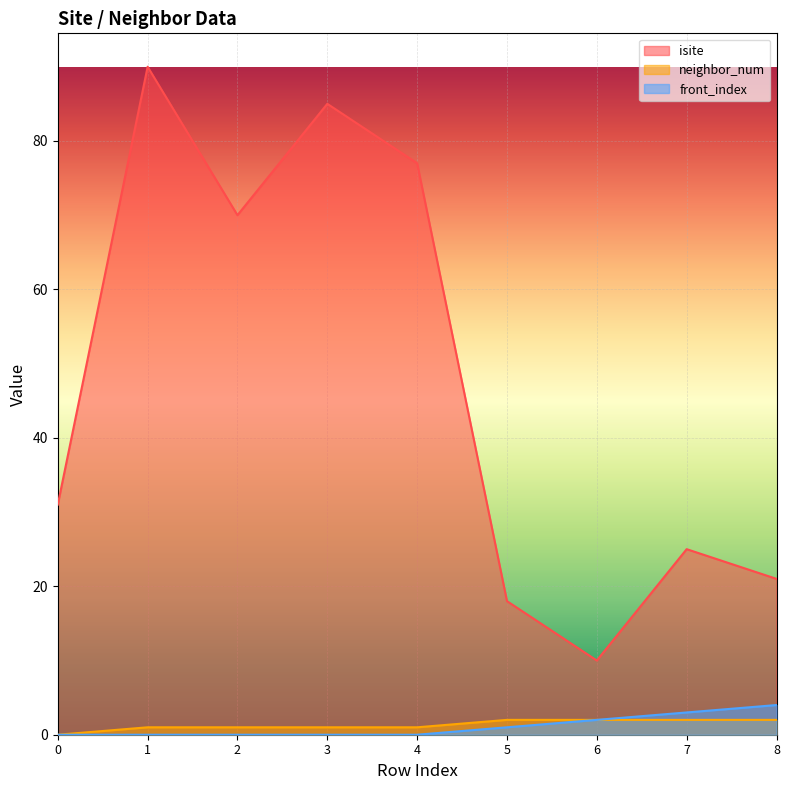

Which has a higher value, 0 or 4?

4